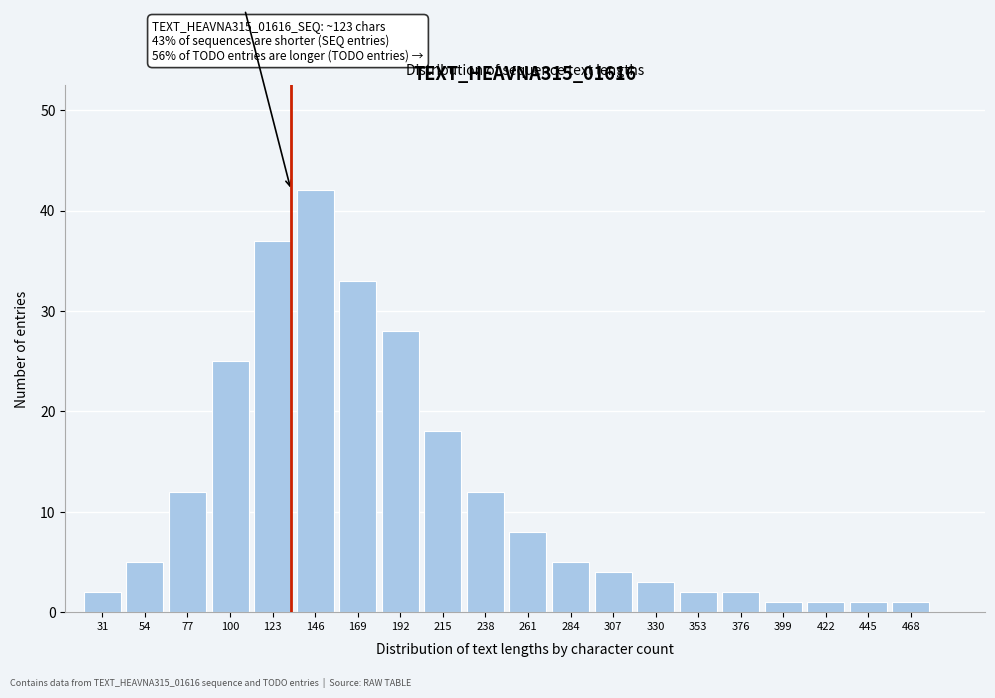

Reading left to right, transcribe all the data shown in this chart.

2	5	12	25	37	42	33	28	18	12	8	5	4	3	2	2	1	1	1	1